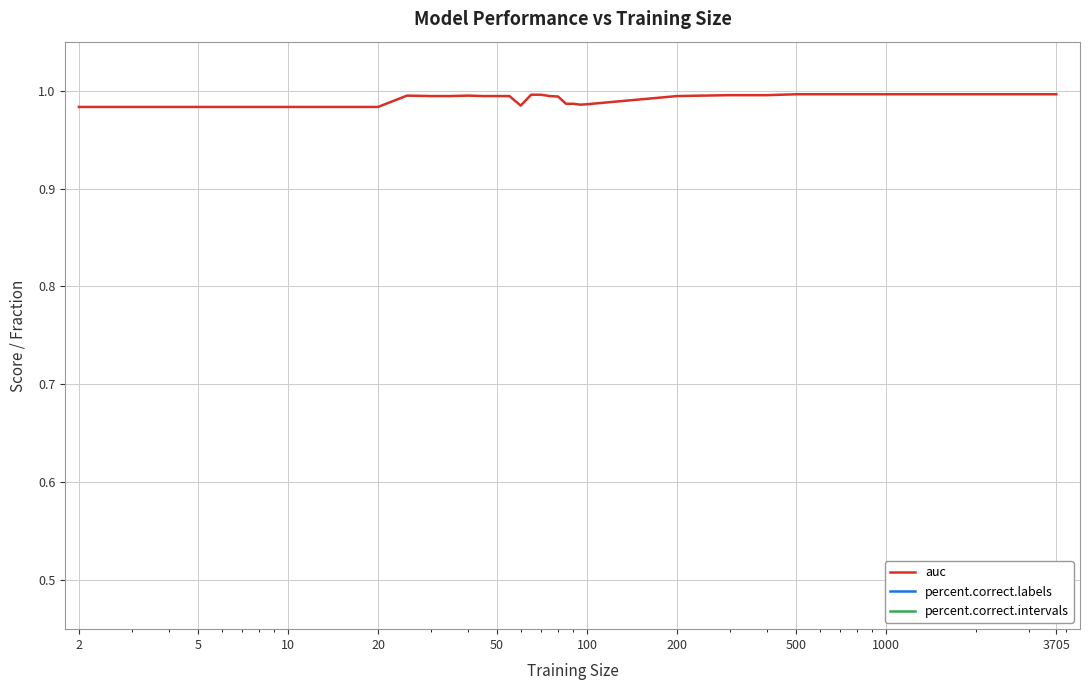

At which category is the sum across all series the highest?

500